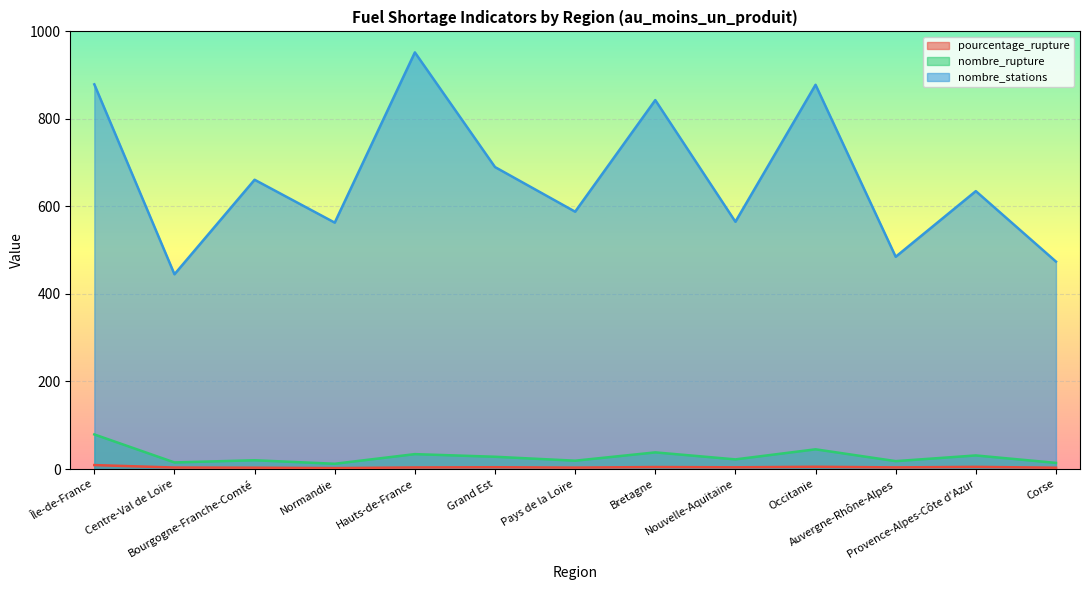

How many lines are shown in the chart?

3